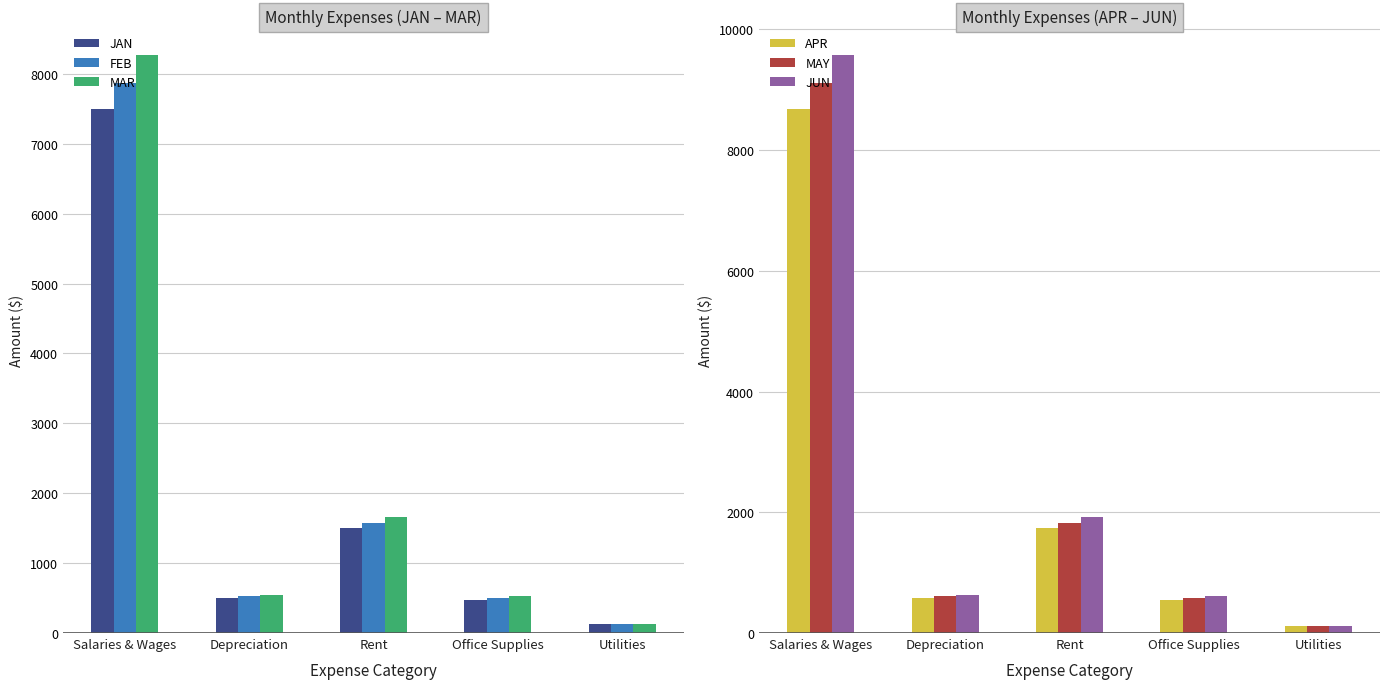

How many bars are there in total?

30